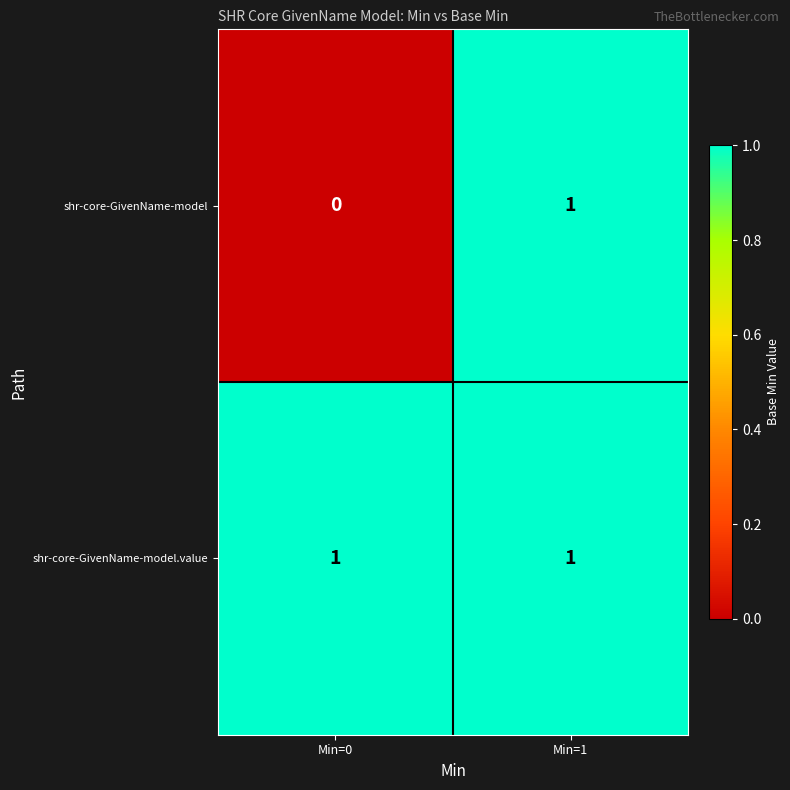

Rank the categories by shr-core-GivenName-model value from highest to lowest.

Min=1, Min=0